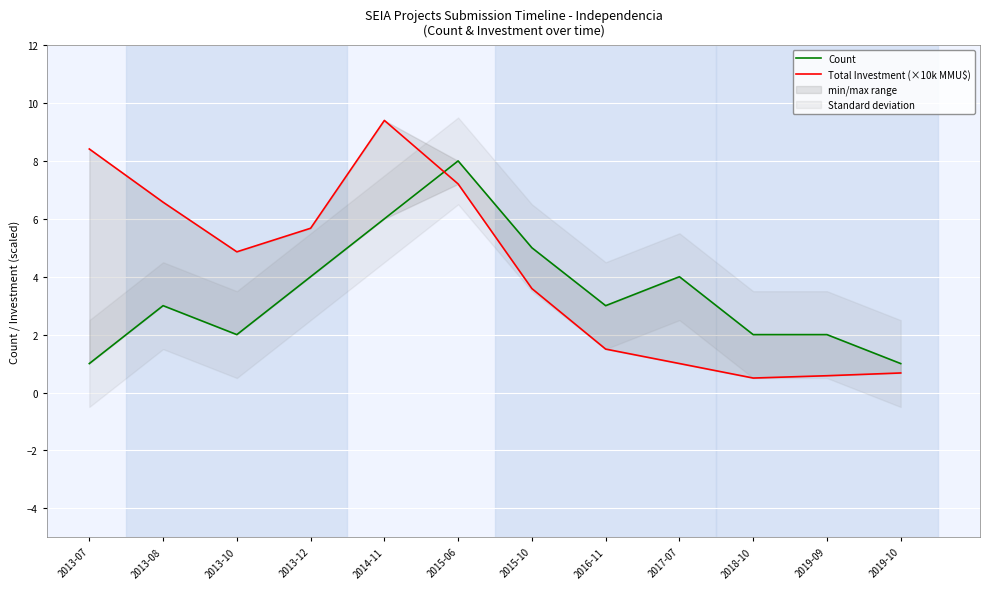

At which category does Count reach its first local valley?

2013-10